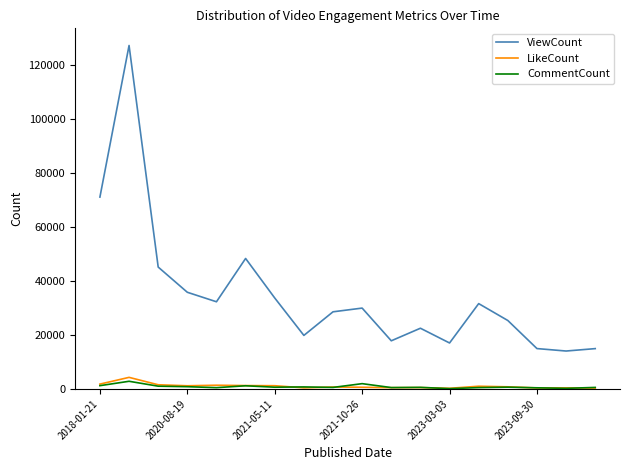

What is the maximum value shown in the chart?

127035